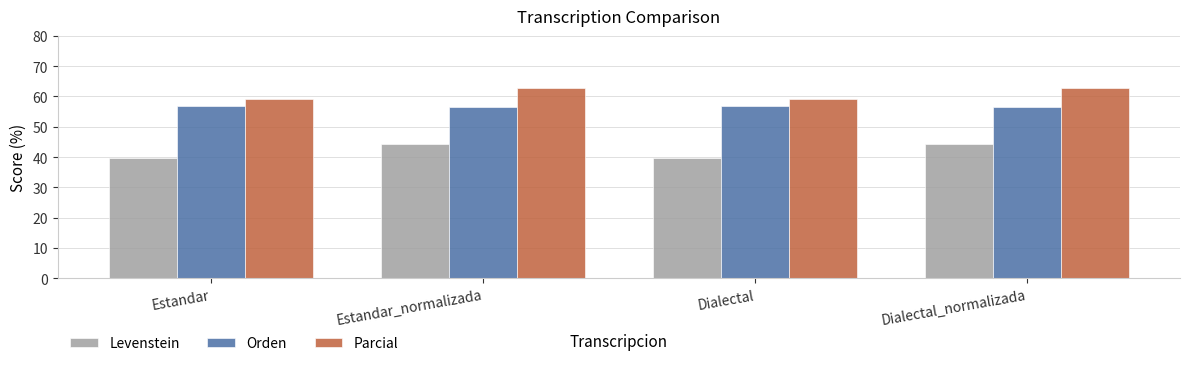

What is the approximate value of Orden at Dialectal?

56.9